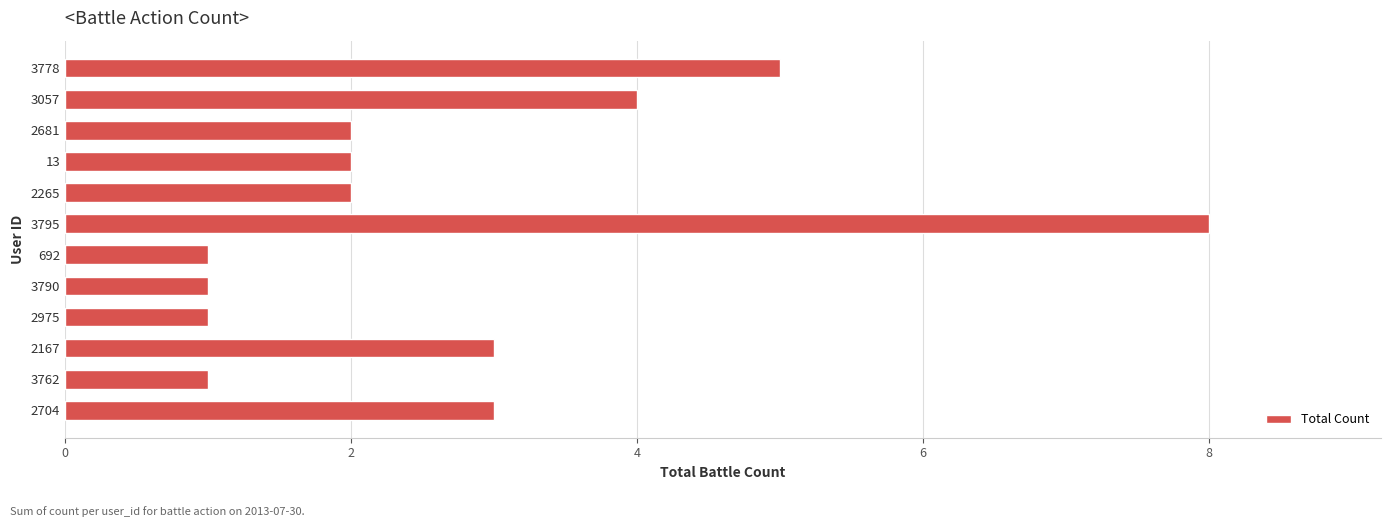

What is the sum of the values at 3057 and 13?

6